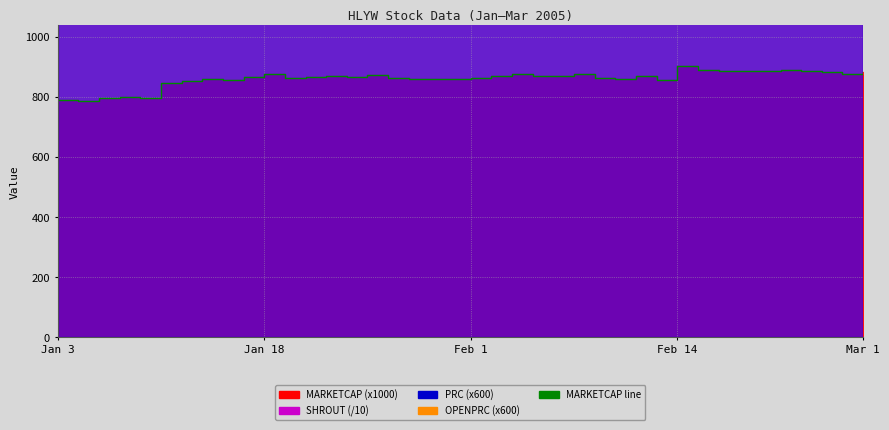

True or false: OPENPRC (x600) has more than 2 interior local peaks.

True